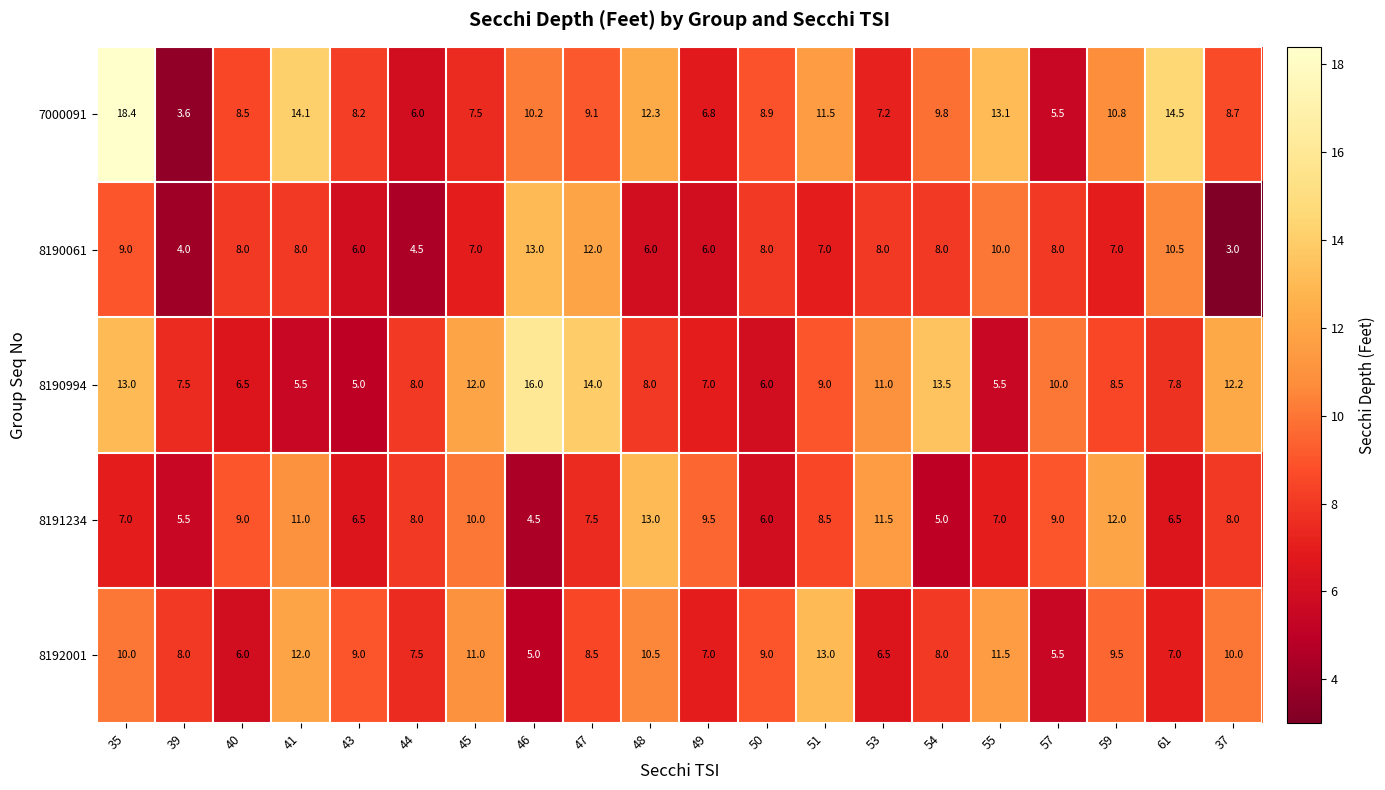

The 8190994 series shows 8.0 at 44. True or false?

True